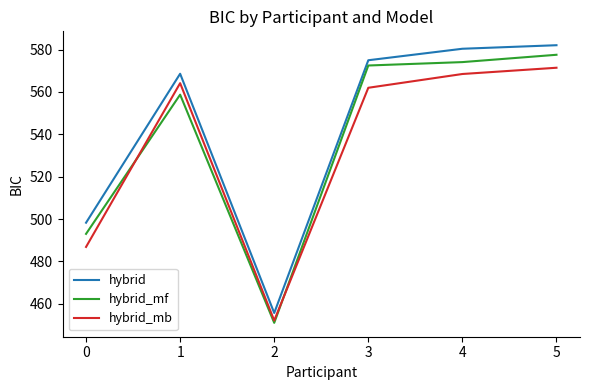

What value does the hybrid series have at 5?

582.1